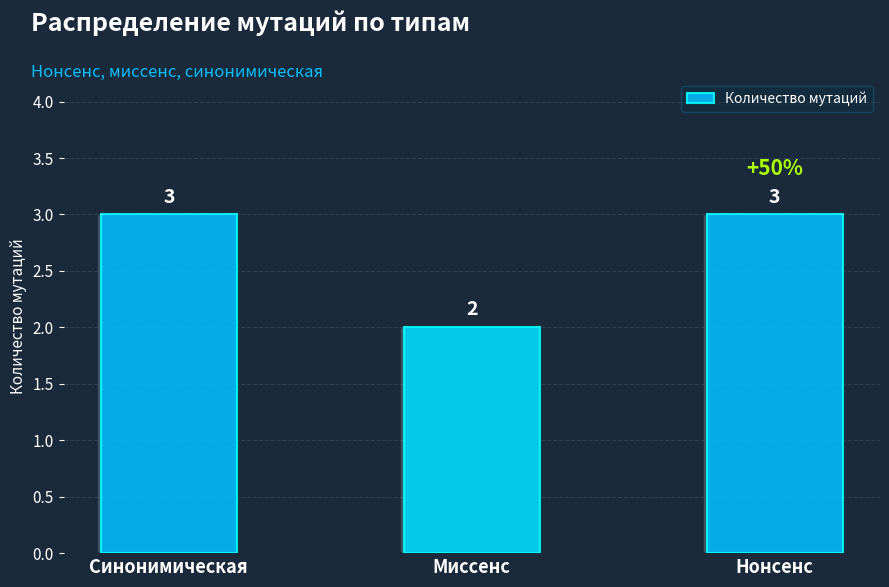

Are the bars horizontal?

No